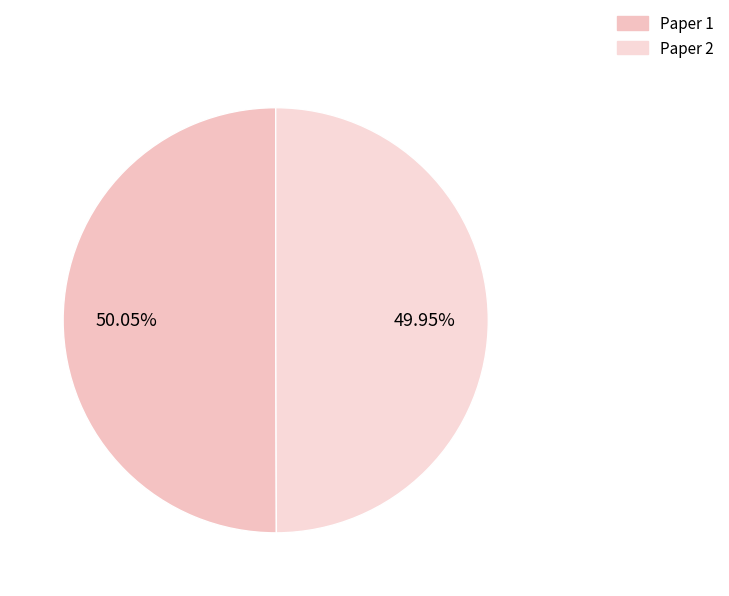

How many segments does this pie chart have?

2